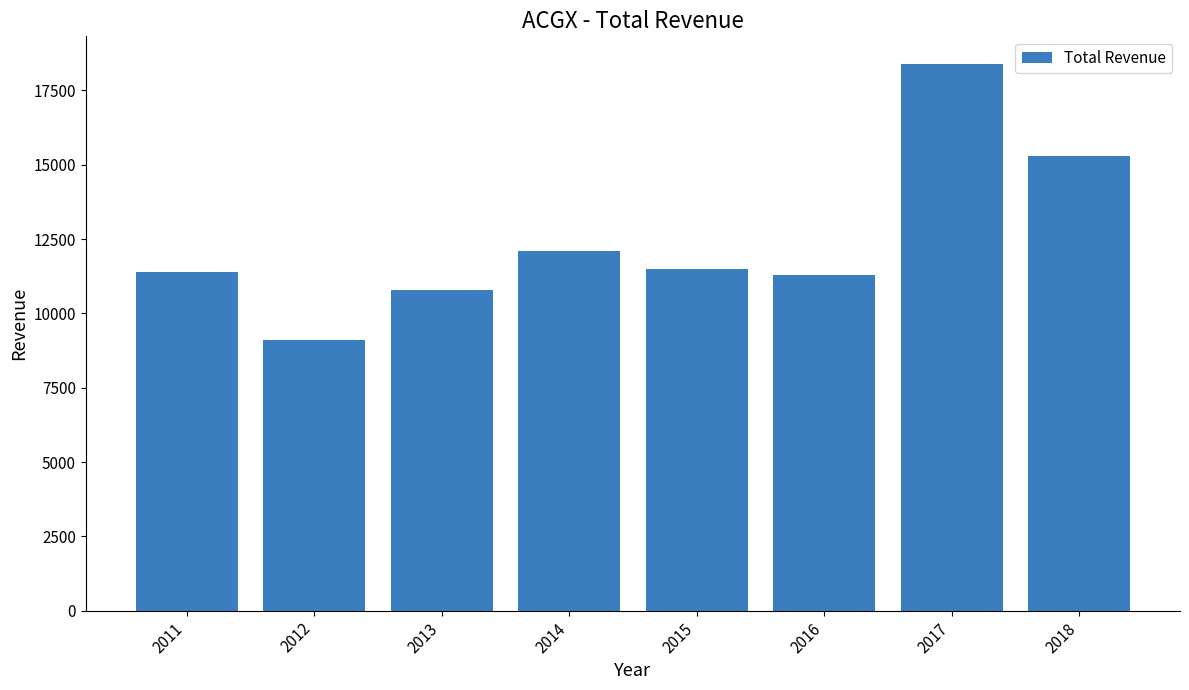

At which category does the chart reach its peak across all series?

2017